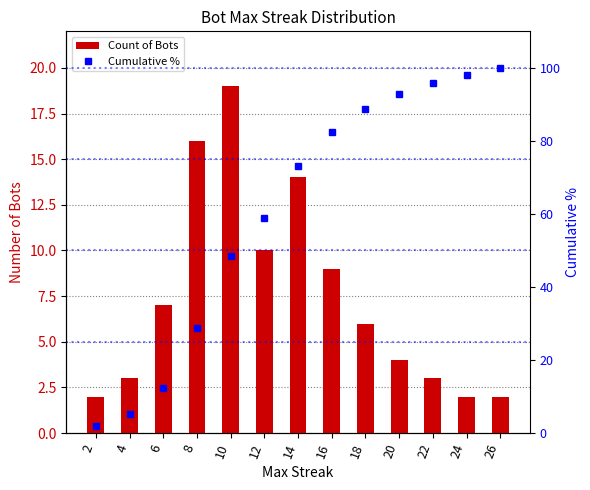

What is the difference between the maximum and minimum values in the Count of Bots series?

17.0